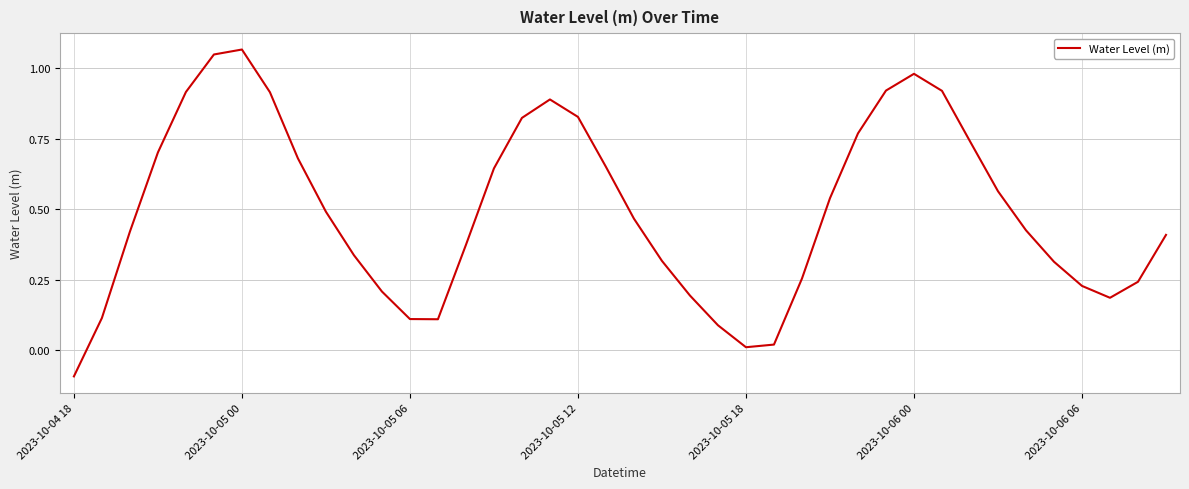

What is the difference between the maximum and minimum values?

1.2